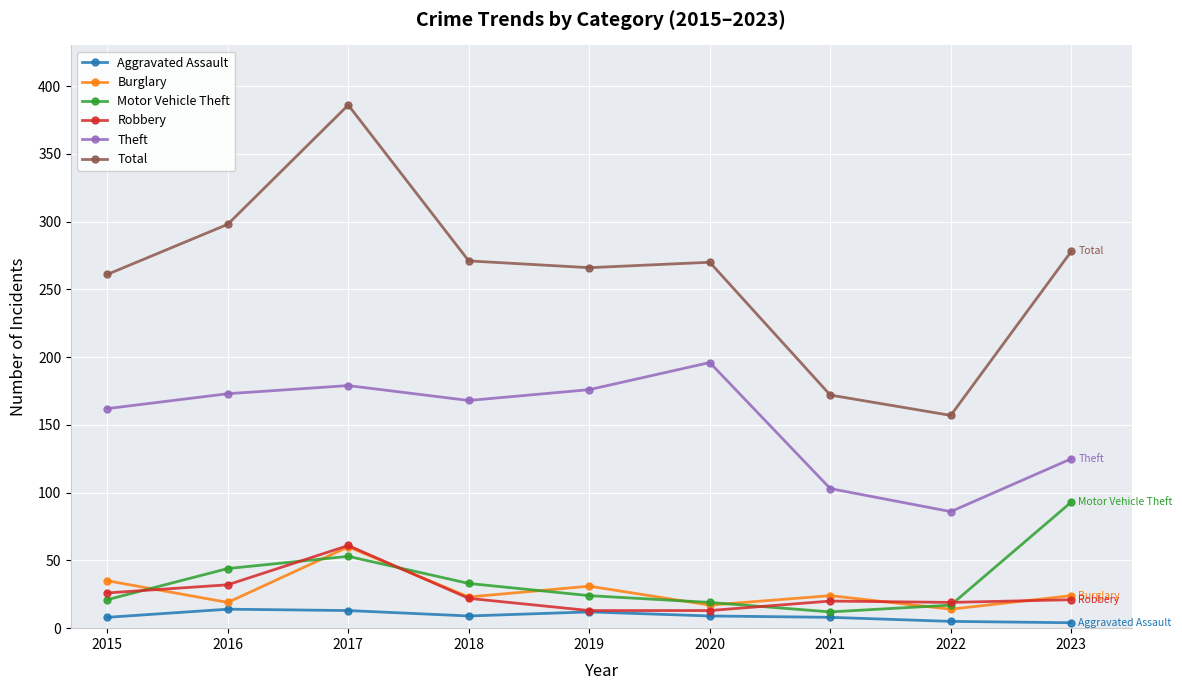

In Total, how many points are higher than both neighbors (excluding endpoints)?

2